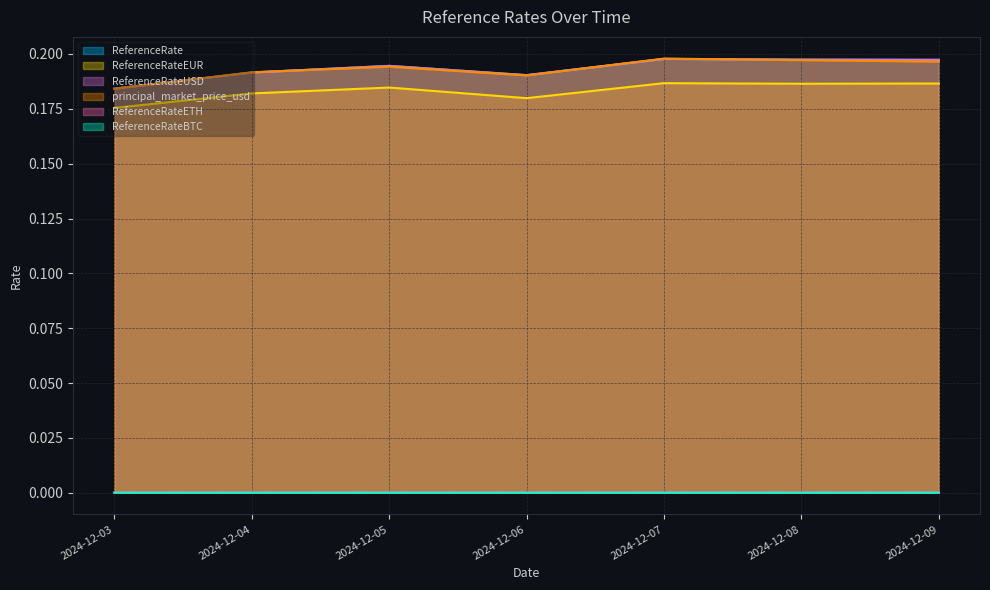

The value of ReferenceRate at 2024-12-06 is 0.3. True or false?

False